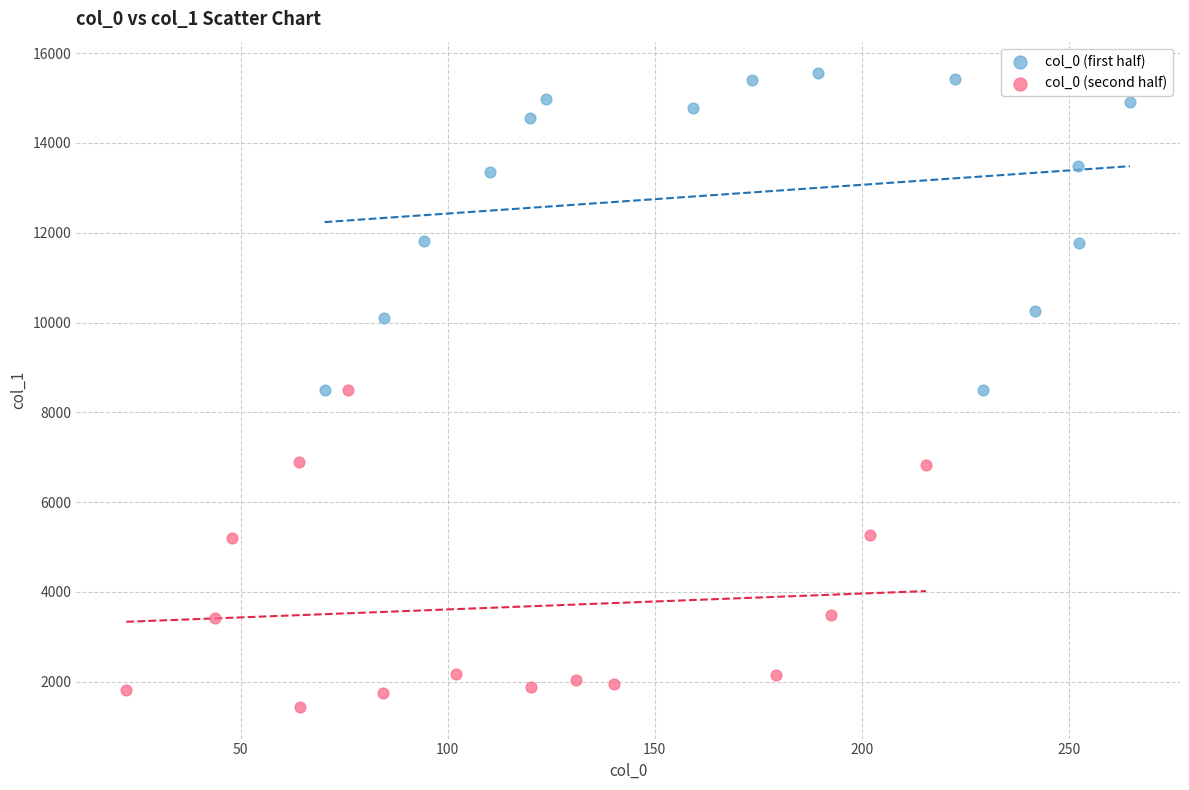

Which series contains the lowest Y value?

col_0 (second half)